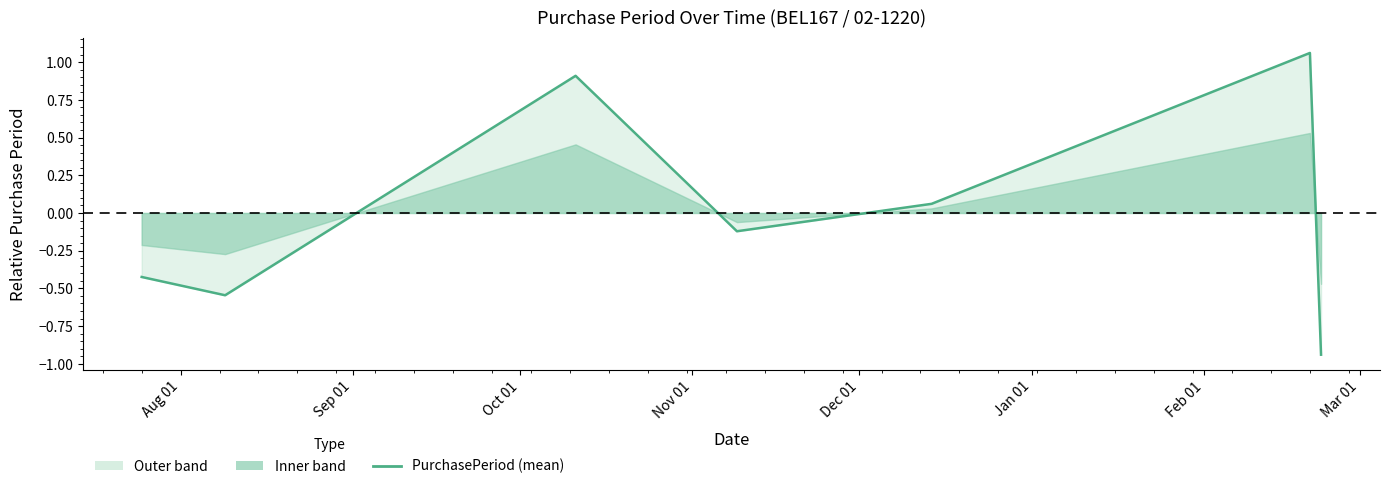

True or false: the data has more than 2 interior local peaks.

False